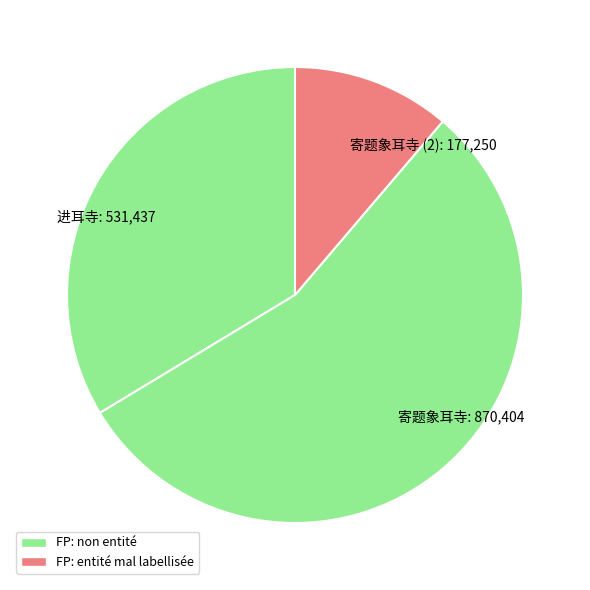

Rank the categories by value from highest to lowest.

寄题象耳寺: 870,404, 进耳寺: 531,437, 寄题象耳寺 (2): 177,250